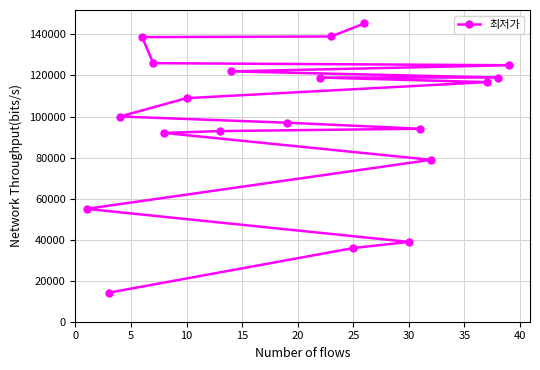

What is the sum of all values?

1958565